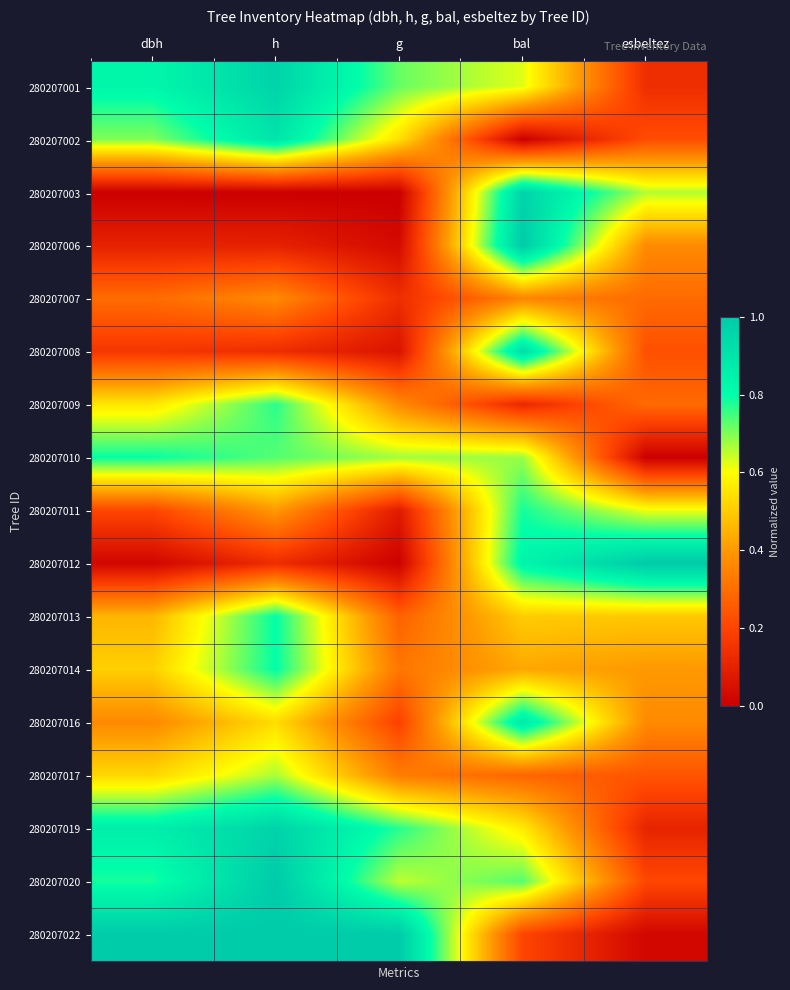

At how many categories does at least one series exceed 0?

5